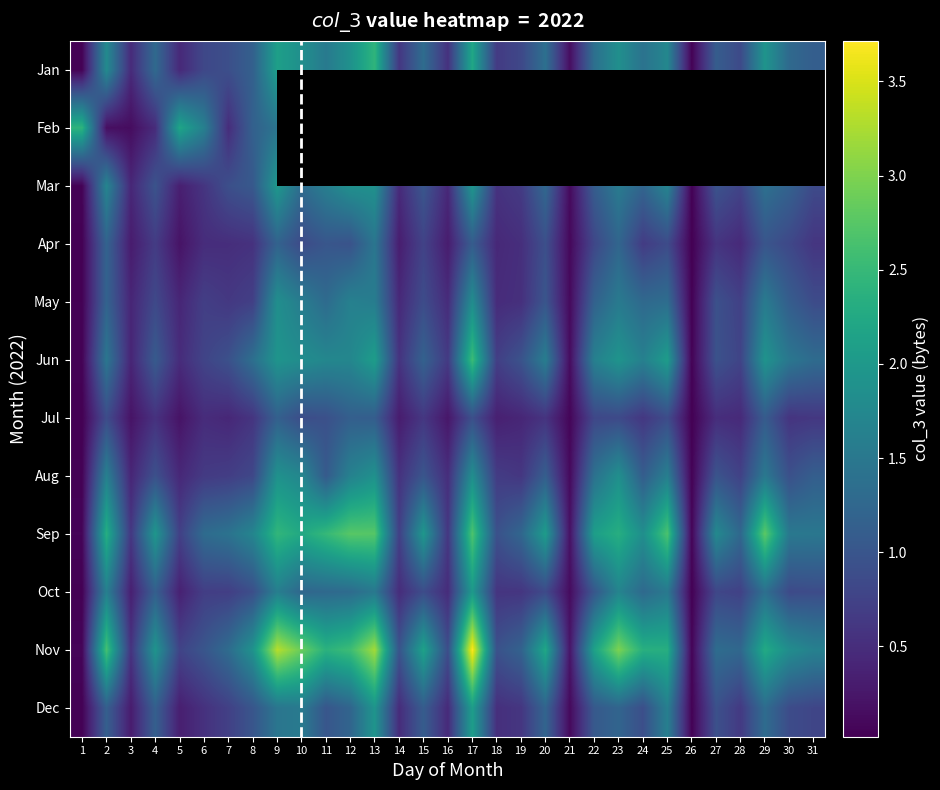

At how many categories does at least one series exceed 140180440?

23